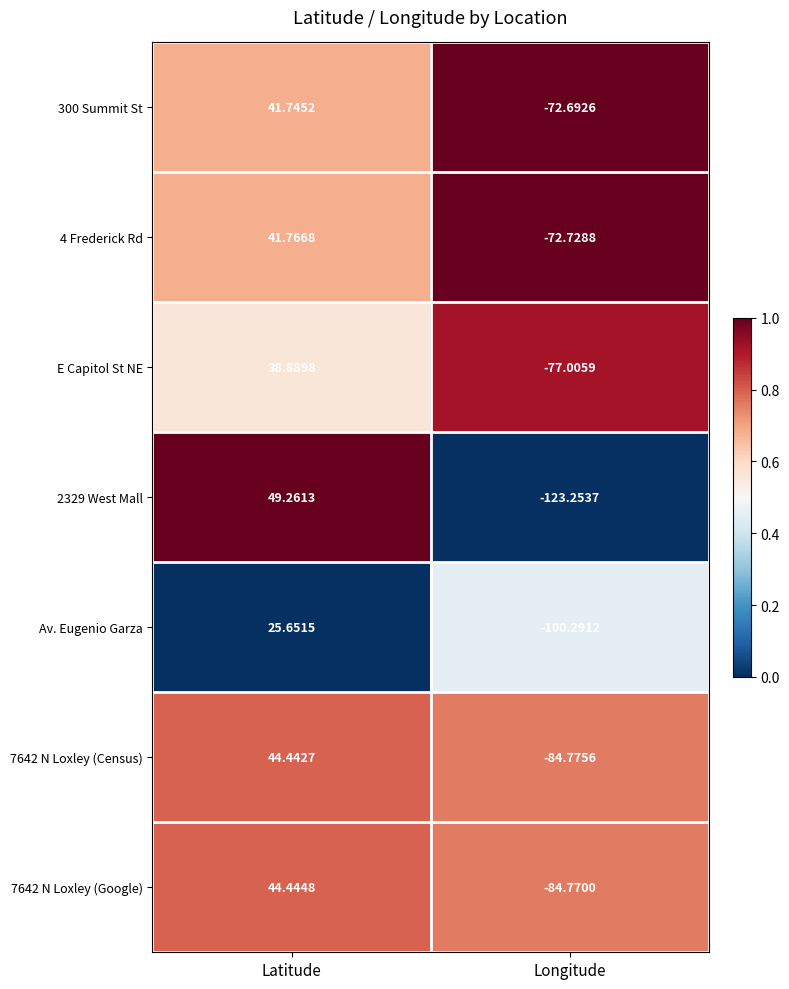

At which category is the sum across all series the highest?

Latitude